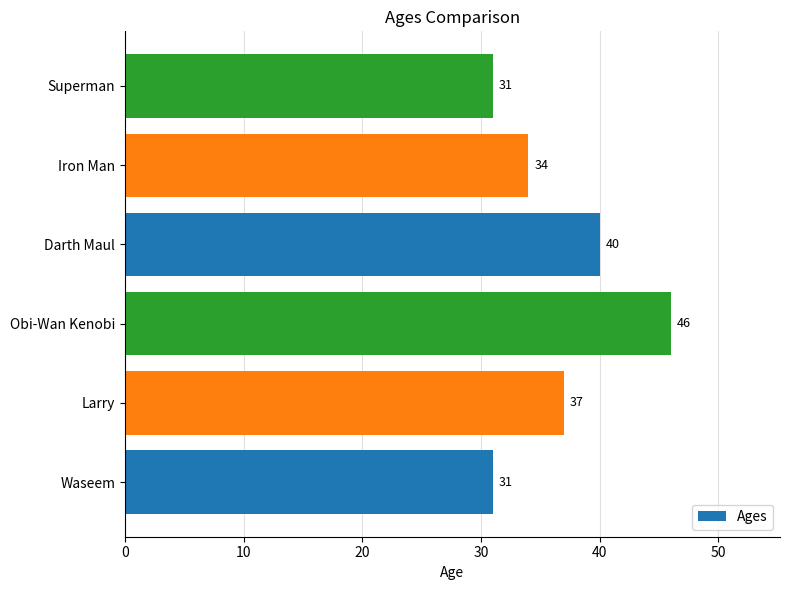

What is the difference between the second highest and second lowest values?

9